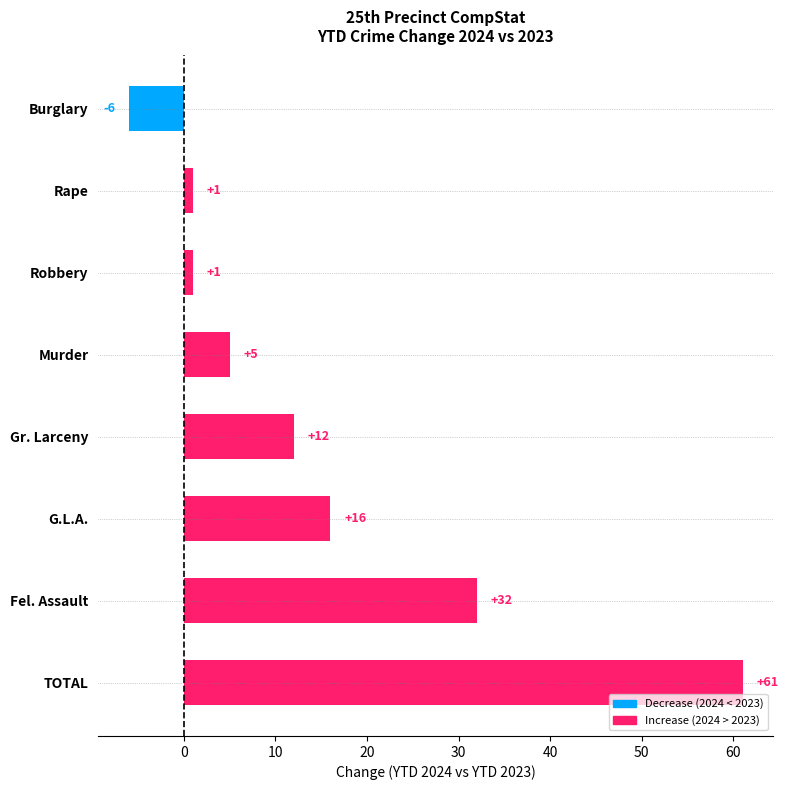

Count the number of data series in this chart.

1